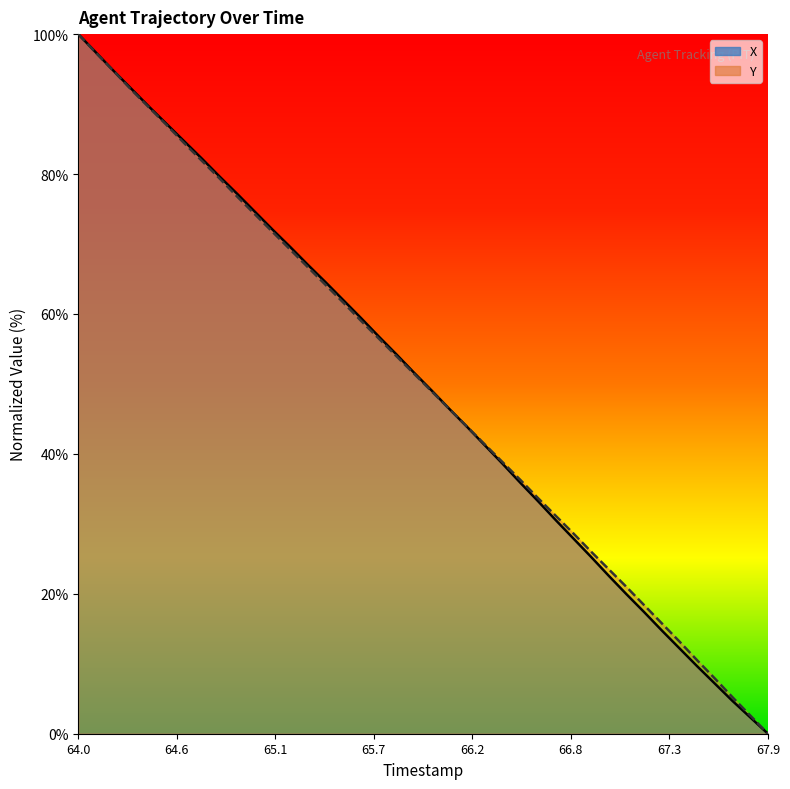

Which series has the widest spread of values?

X